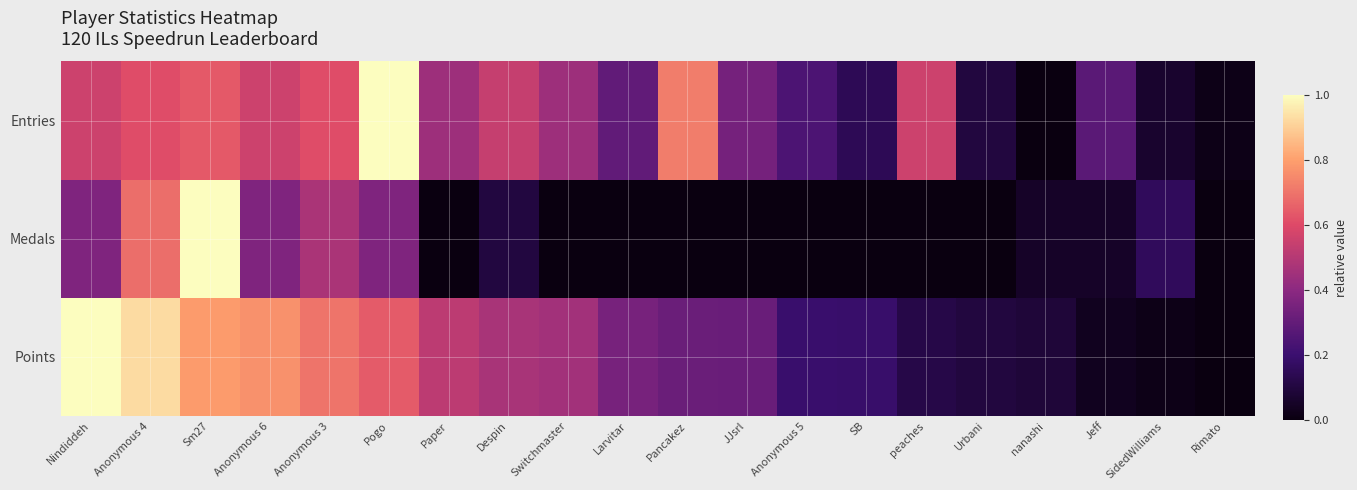

At which category is the sum across all series the highest?

Sm27